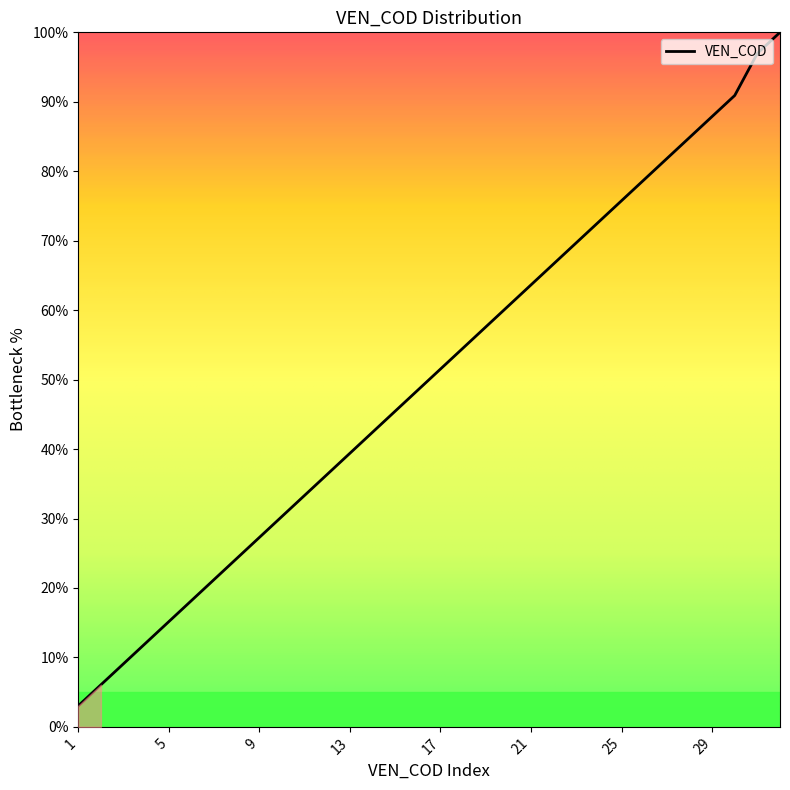

Does the chart have visible grid lines?

No